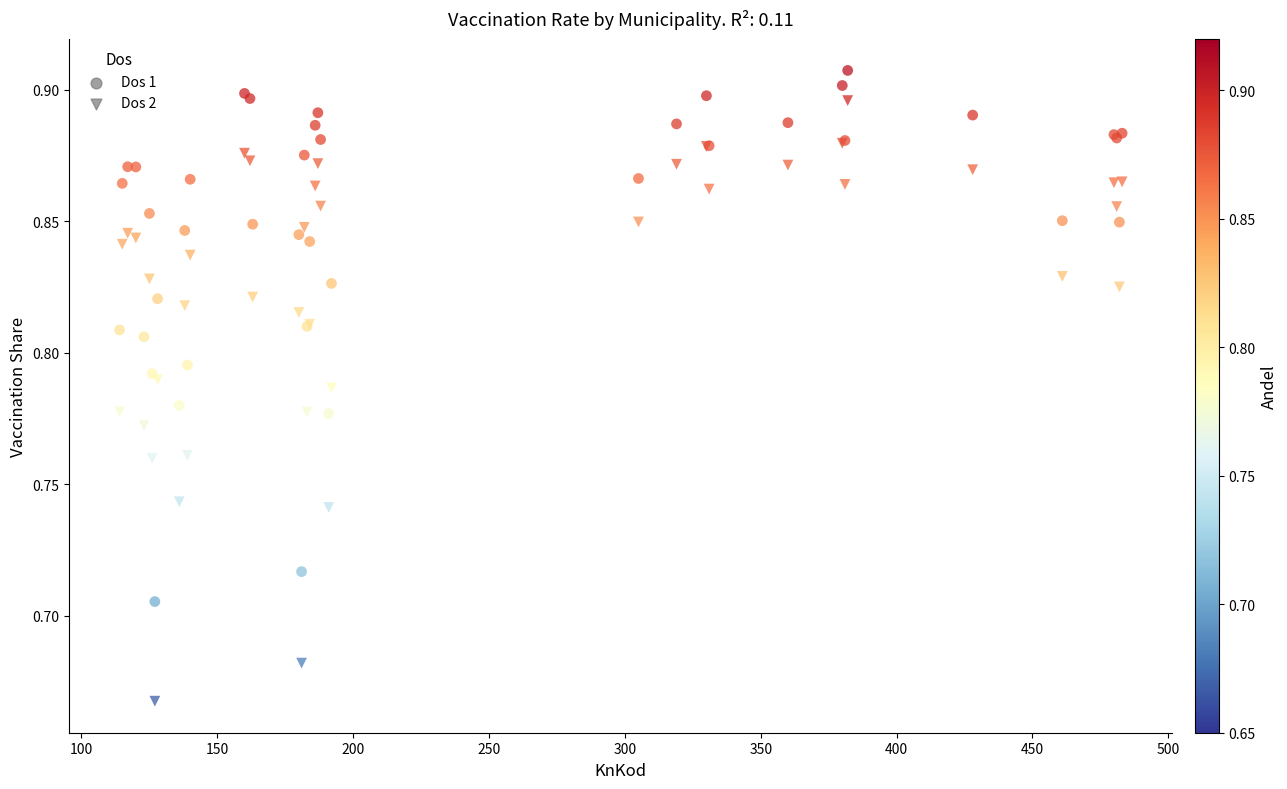

What is the X range (max minus min) for the scatter plot?

369.0